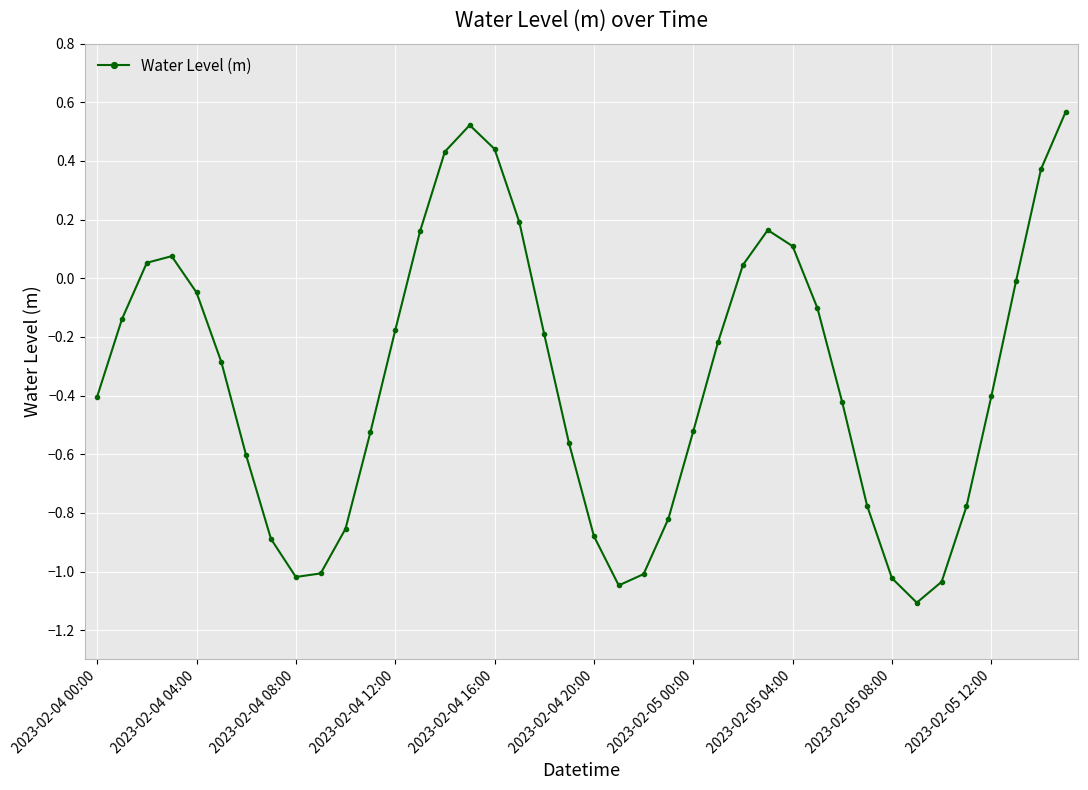

How many points are lower than both their immediate neighbors (excluding endpoints)?

3